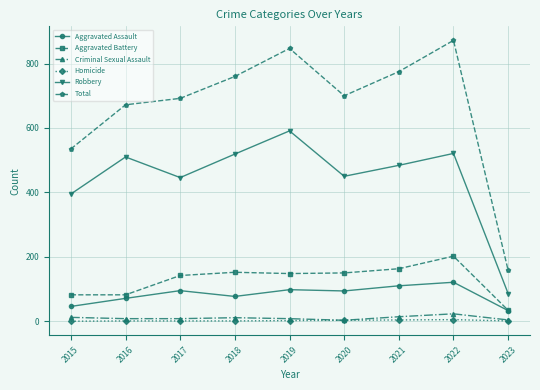

Which series has the widest spread of values?

Total